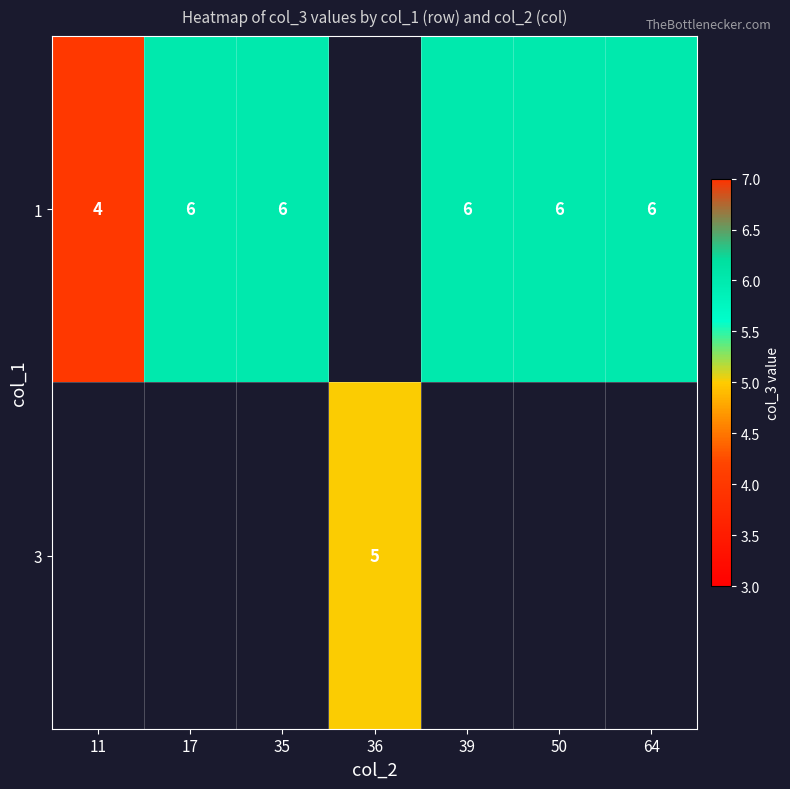

Between 36 and 35, which is larger?

35